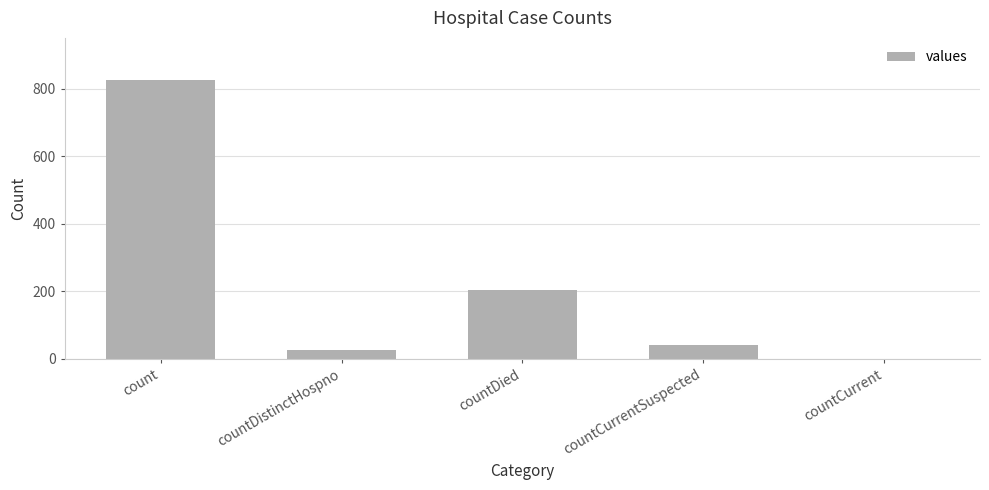

What is the ratio of the value at countDied to the value at countDistinctHospno?

7.8